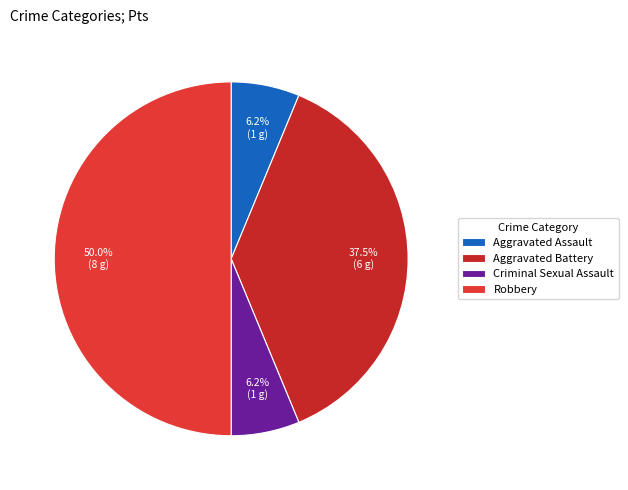

What percentage is NOT represented by Aggravated Battery?

62.5%